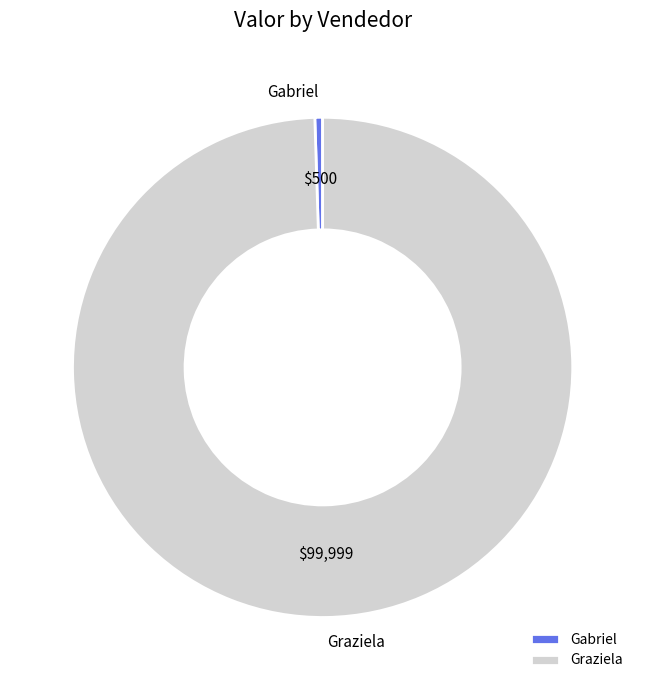

Which slice is the smallest?

Gabriel